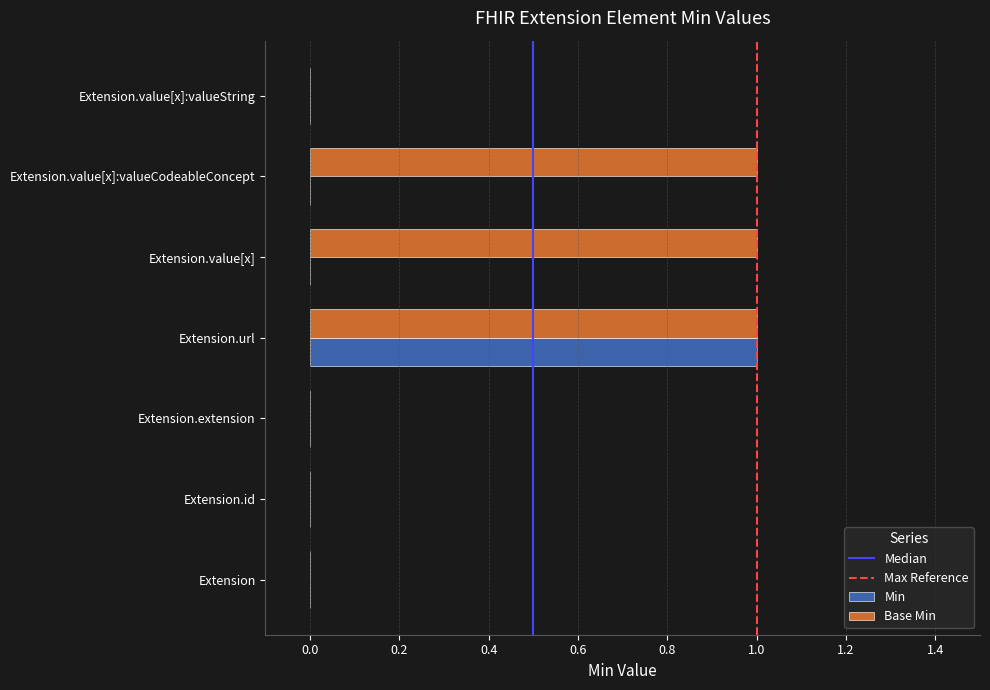

What is the maximum value shown in the chart?

1